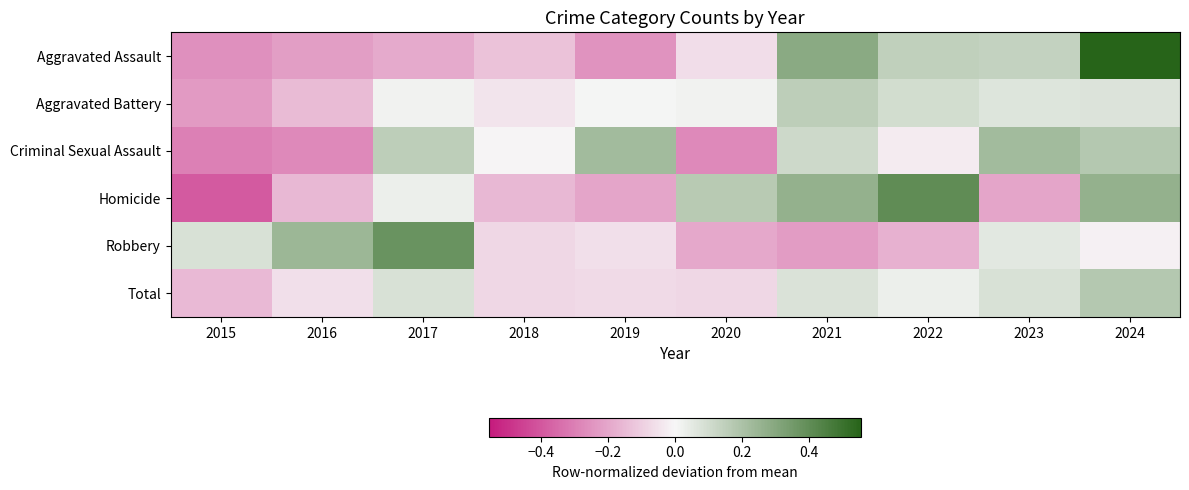

List the series in order of their peak value, lowest first.

Aggravated Battery, Total, Criminal Sexual Assault, Robbery, Homicide, Aggravated Assault